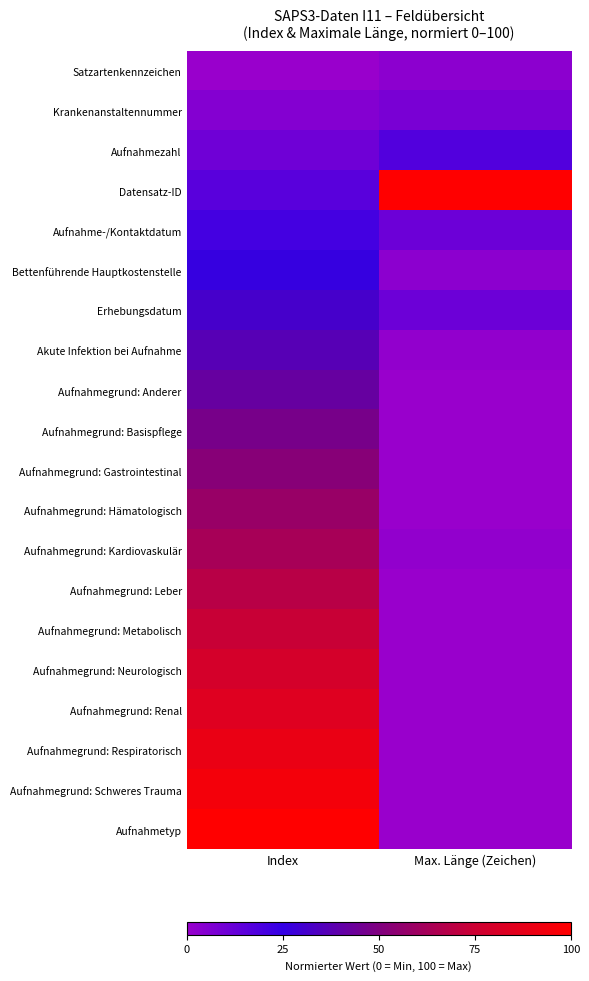

Which has a higher value, Max. Länge (Zeichen) or Index?

Max. Länge (Zeichen)